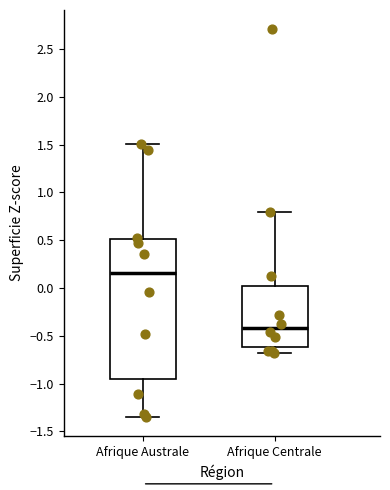

Which box is the tallest, from its lower edge to its upper edge?

Afrique Australe